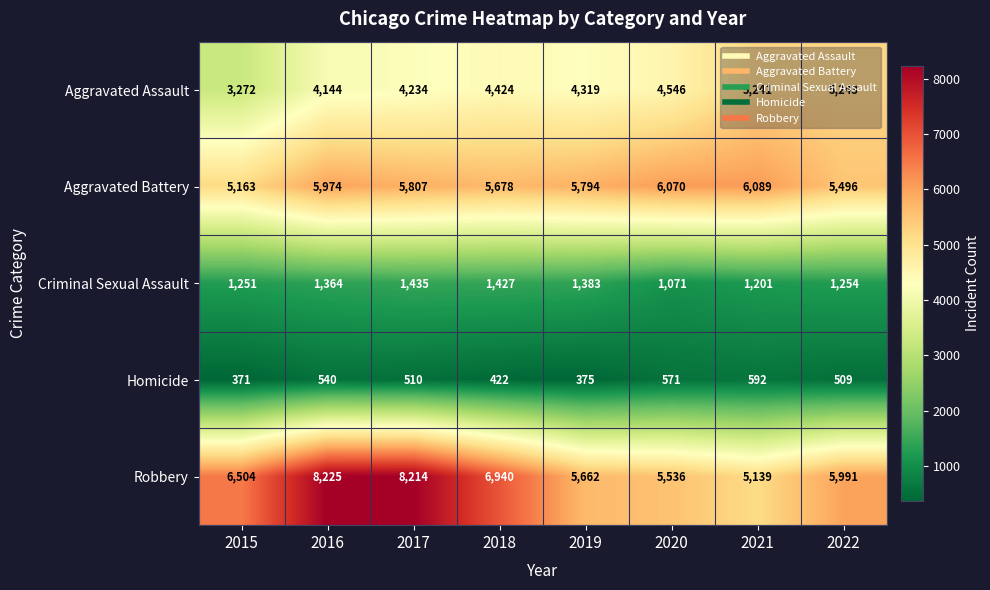

True or false: Homicide has a value of 614 at 2018.

False